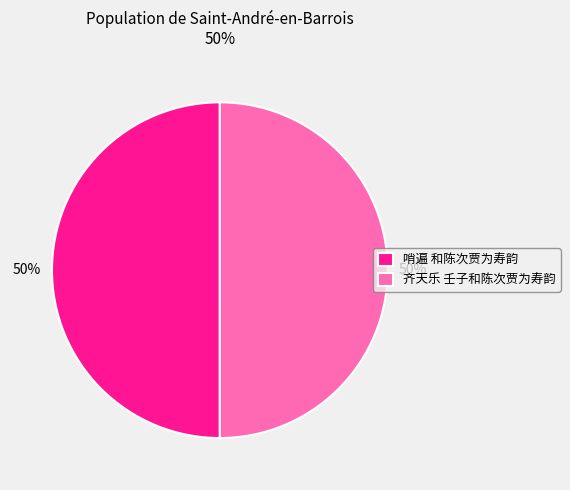

To the nearest percent, what portion does 齐天乐 壬子和陈次贾为寿韵 represent?

50%